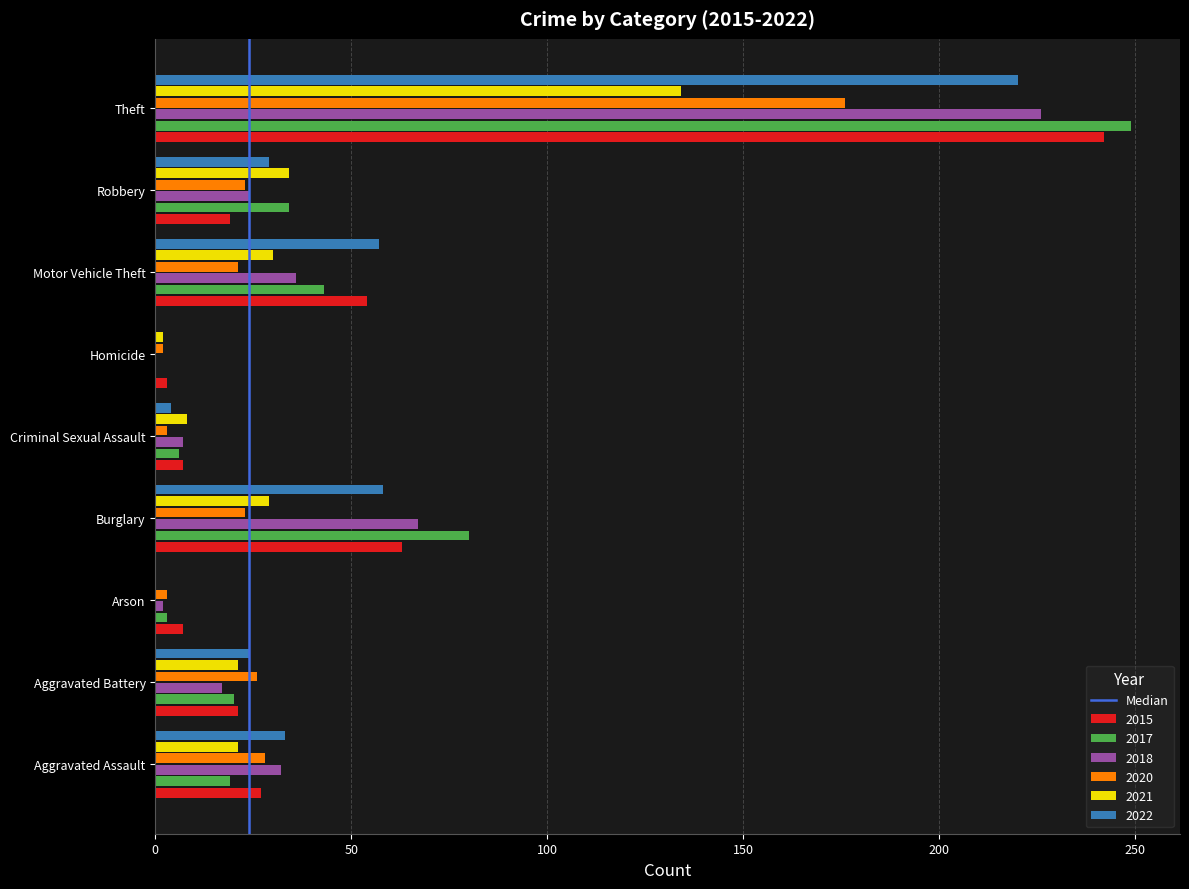

Read the 2021 value at Aggravated Battery.

21